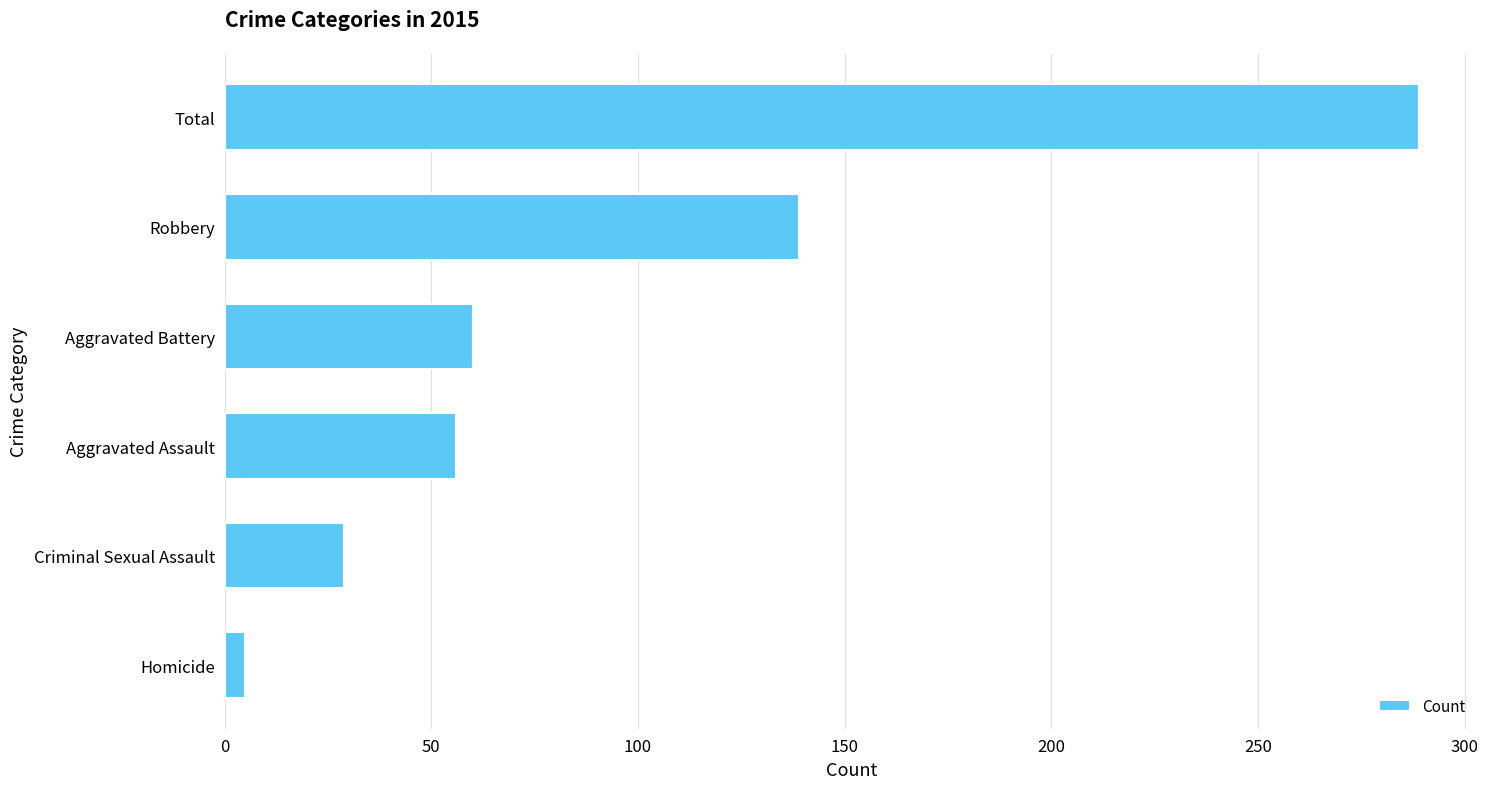

What is the change in value from Aggravated Assault to Robbery?

+83